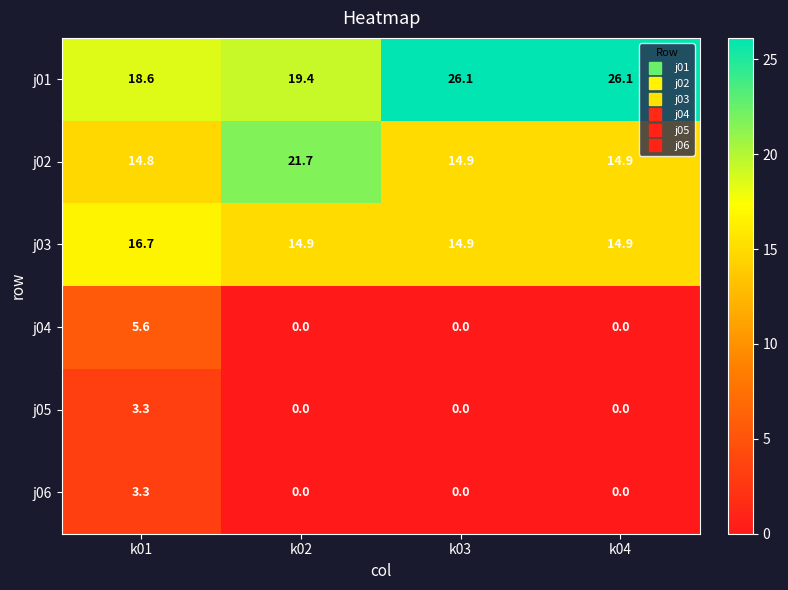

What is the total value across all series at k01?

62.3